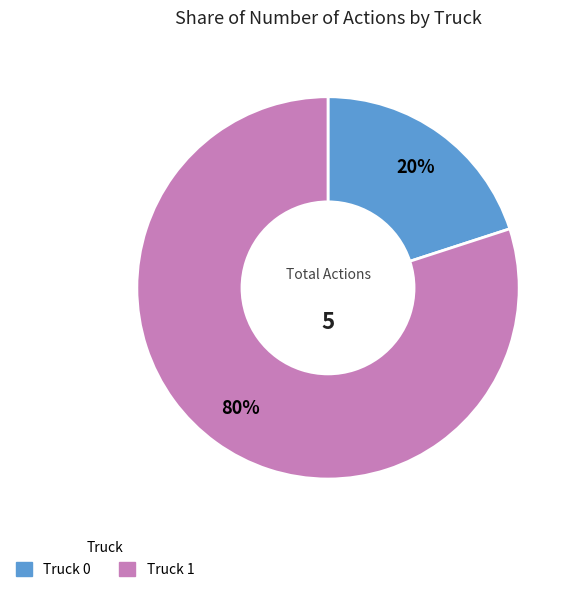

To the nearest percent, what is the difference between the largest and smallest slice percentages?

60%